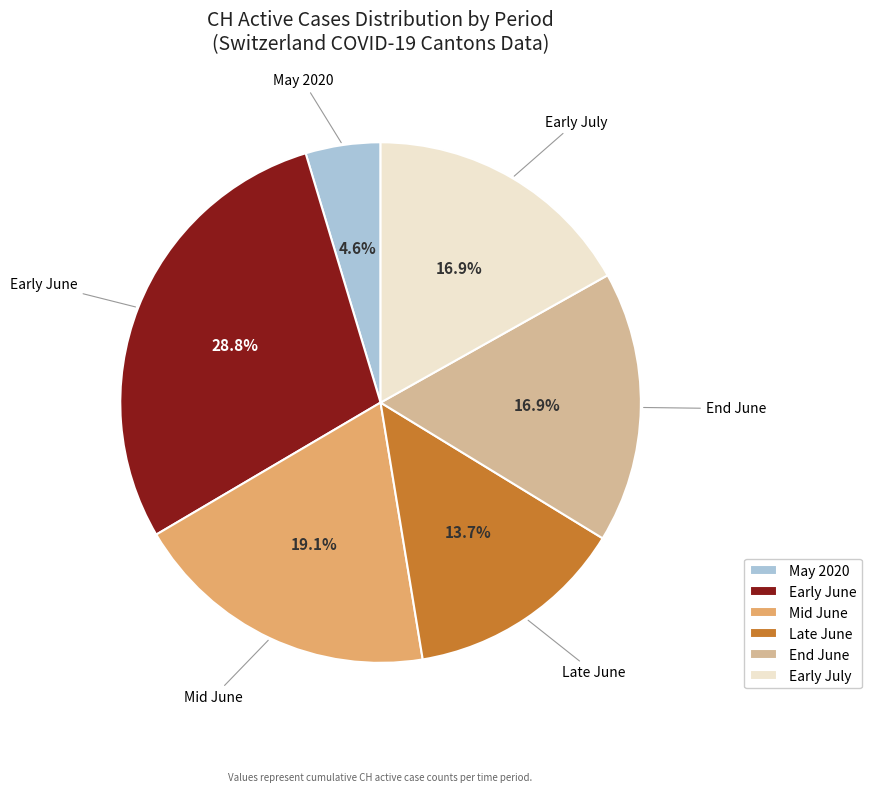

Is the sum of Early June and May 2020 greater than half?

No